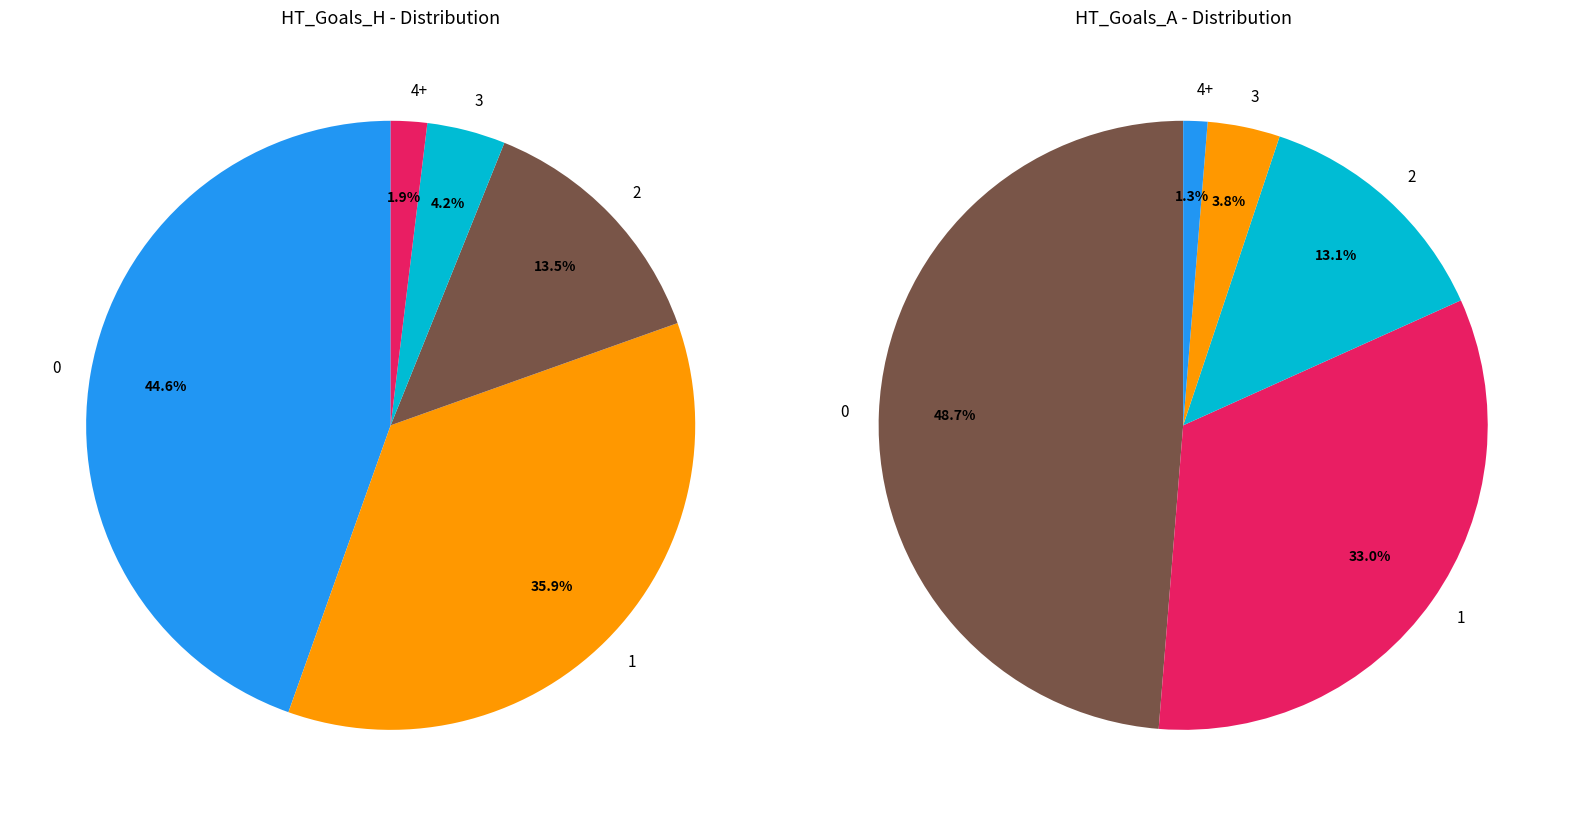

What percentage is NOT represented by 4+?

98.1%